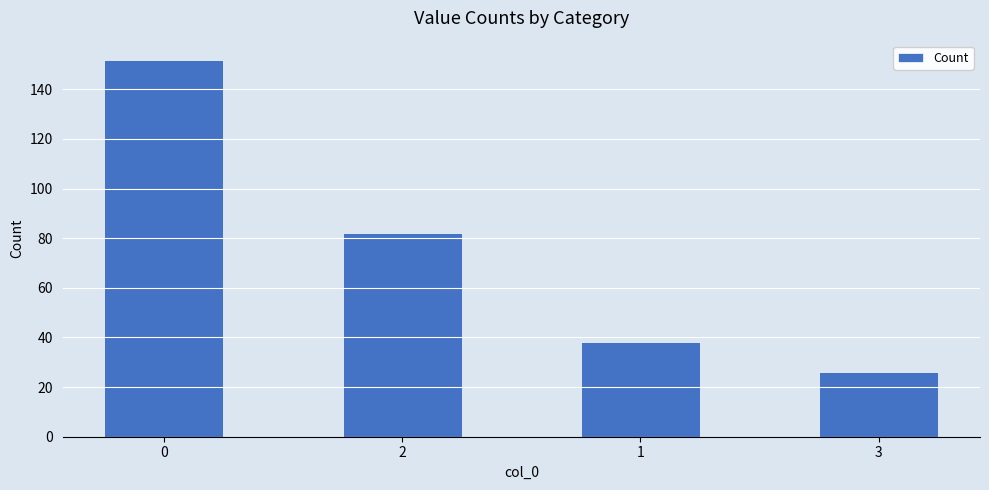

Reading left to right, list all the values displayed in this chart.

152	82	38	26